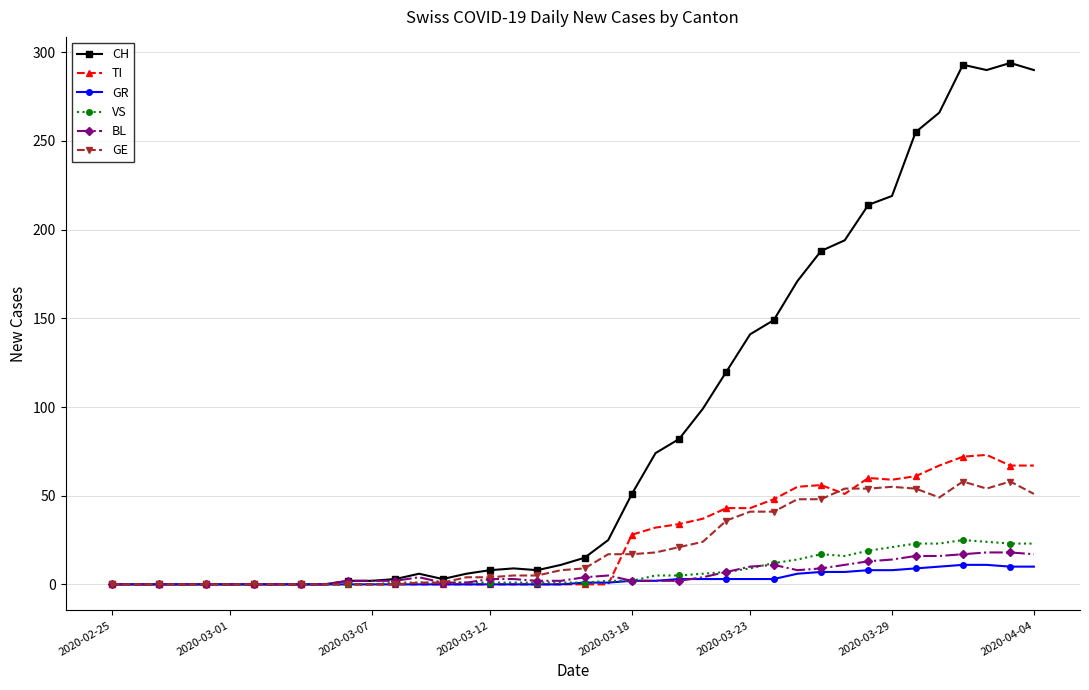

Which series has the widest spread of values?

CH